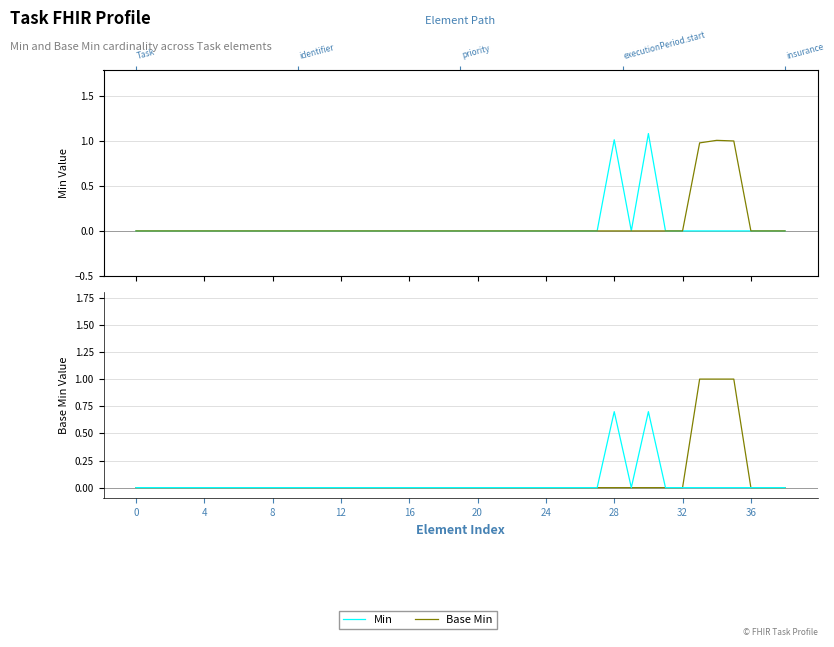

Rank the series by their maximum value, from lowest to highest.

Min, Base Min